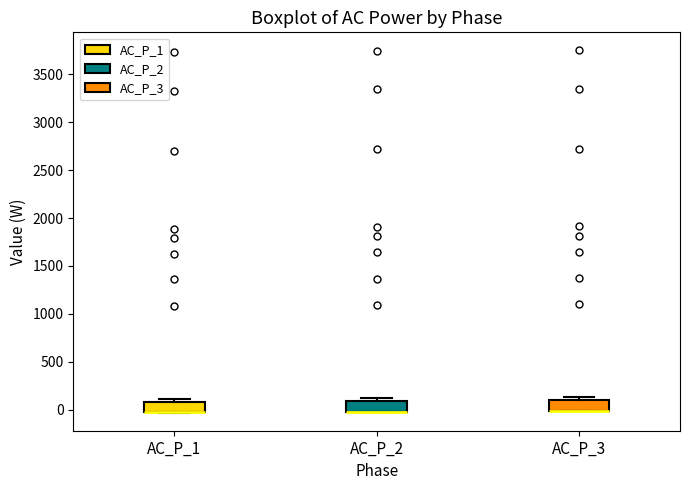

Reading left to right, read every box against the y-axis: the position of its median line, the range the box covers, and the ends of its whiskers. The values are not printed on the chart, so give them approximately, as read against the axis.

AC_P_1: median 0 (drawn on the box's lower edge), box 0 to 100, whiskers -50 to 100 (just above the box's upper edge)
AC_P_2: median 0 (drawn on the box's lower edge), box 0 to 100, whiskers 0 to 150
AC_P_3: median 0 (drawn on the box's lower edge), box 0 to 100, whiskers 0 to 150